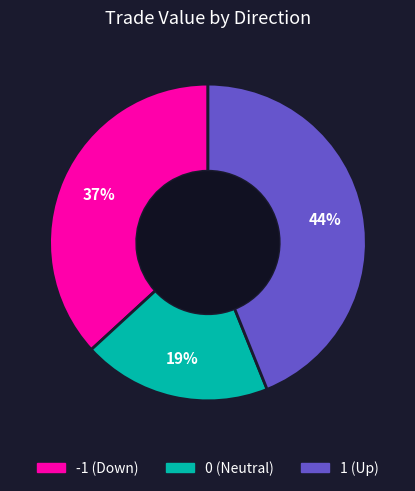

Count the number of slices in the pie.

3